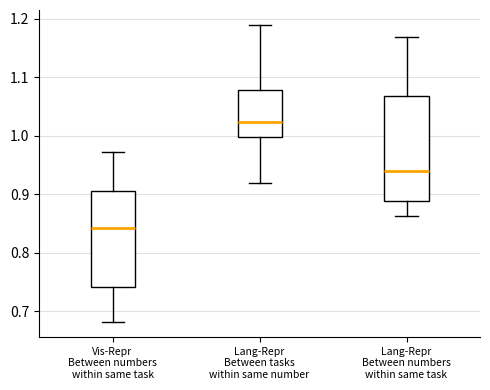

Which box's median line is the lowest?

Vis-Repr Between numbers within same task